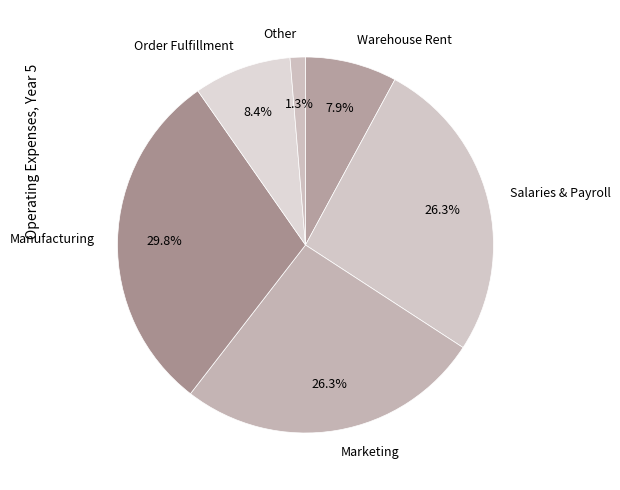

Which slice is the largest?

Manufacturing